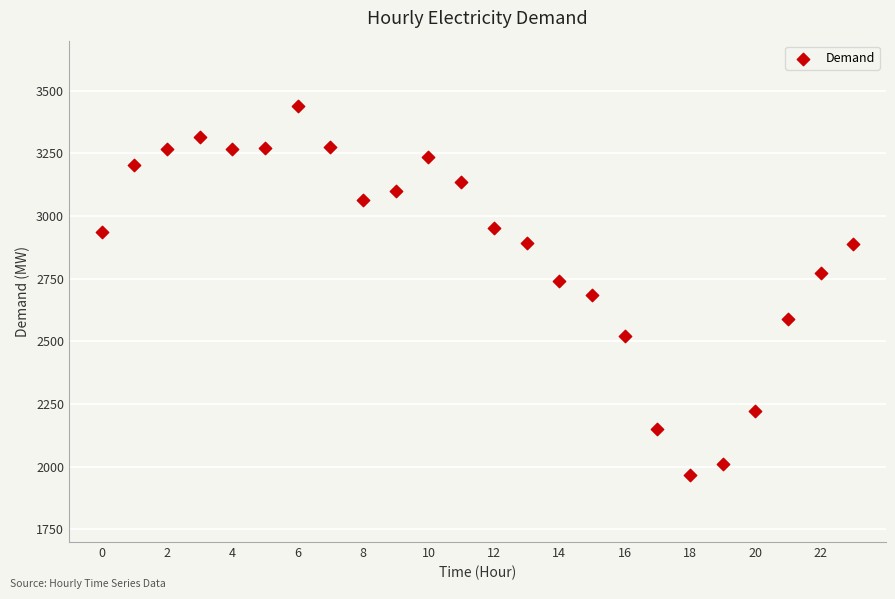

What is the range of Y values (max minus min)?

1470